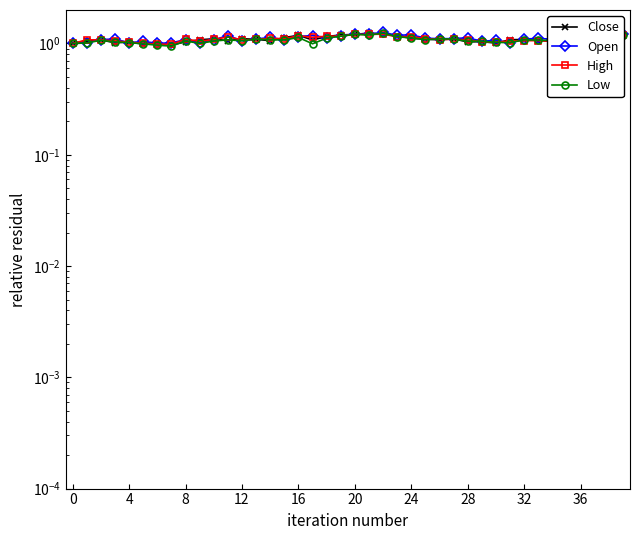

What is the maximum value shown in the chart?

1.3